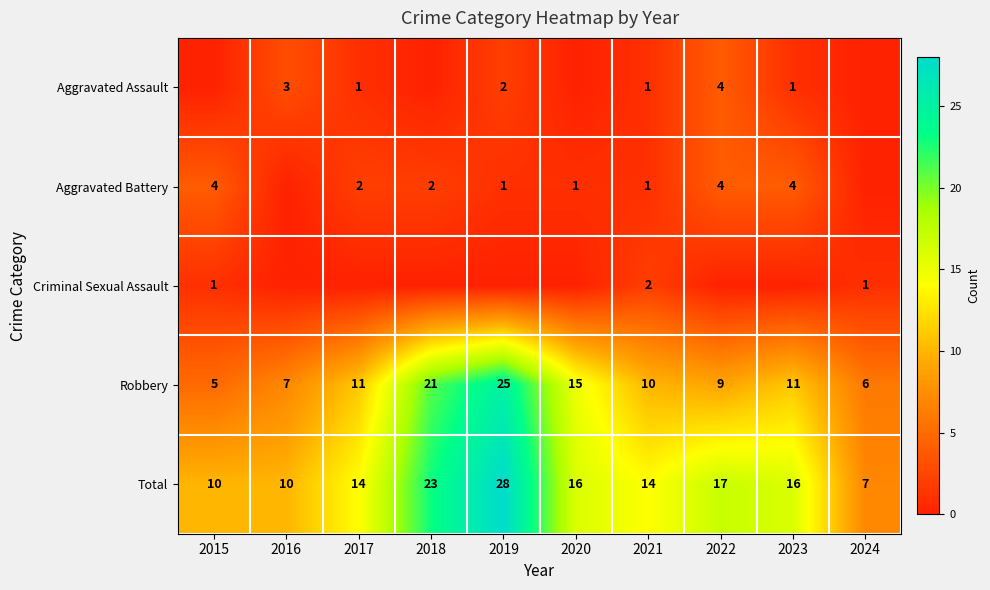

True or false: Total has a value of 14 at 2021.

True